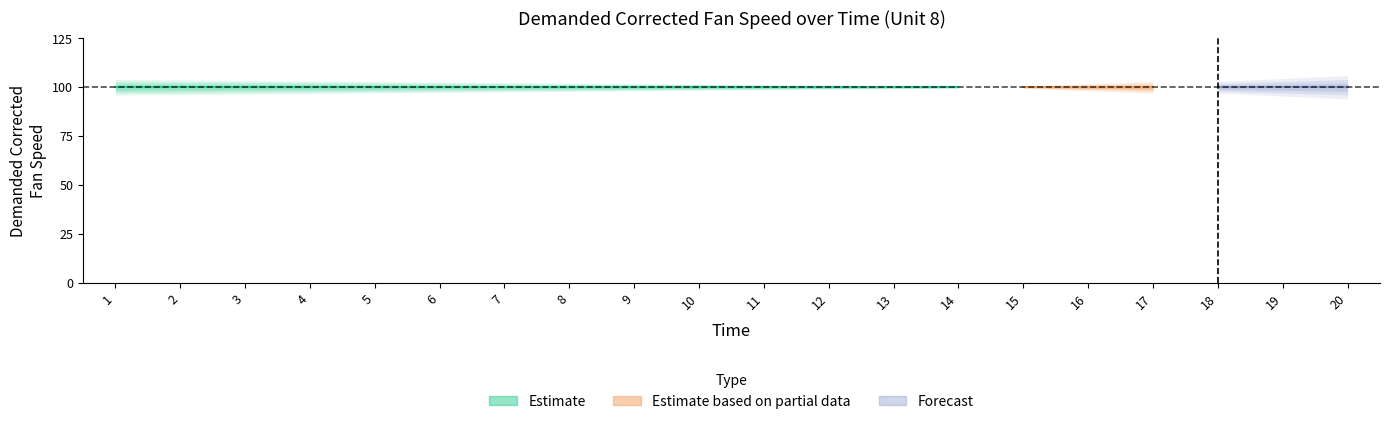

What is the difference between the maximum and minimum values in the Unit_8_Time series?

19